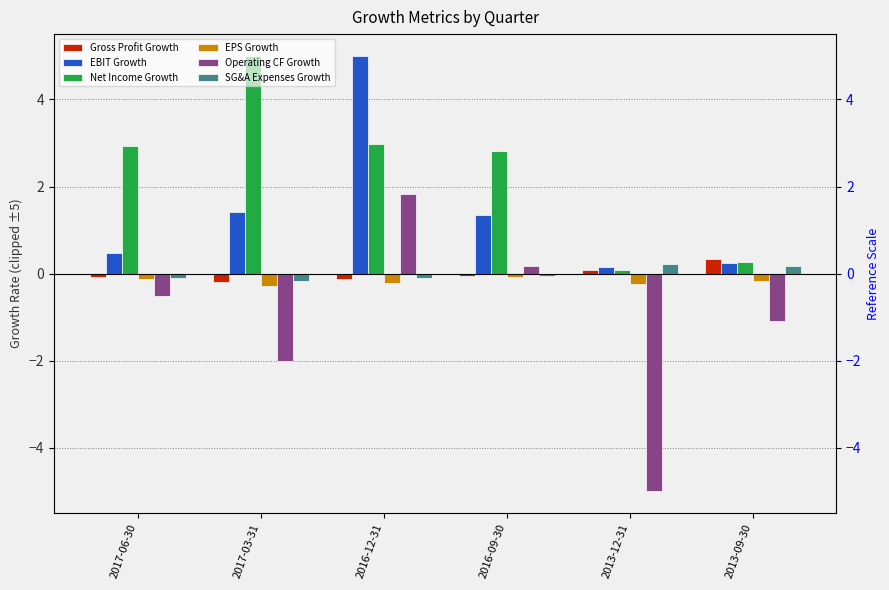

The value of EBIT Growth at 2017-06-30 is 0.5. True or false?

True